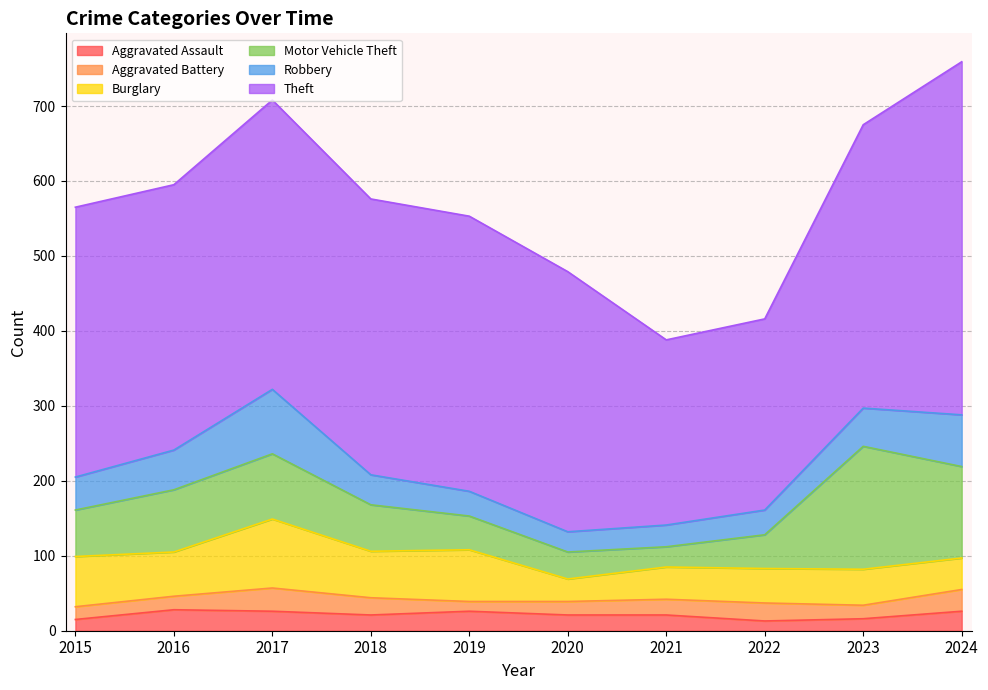

Is it true that Burglary equals 31 at 2015?

False